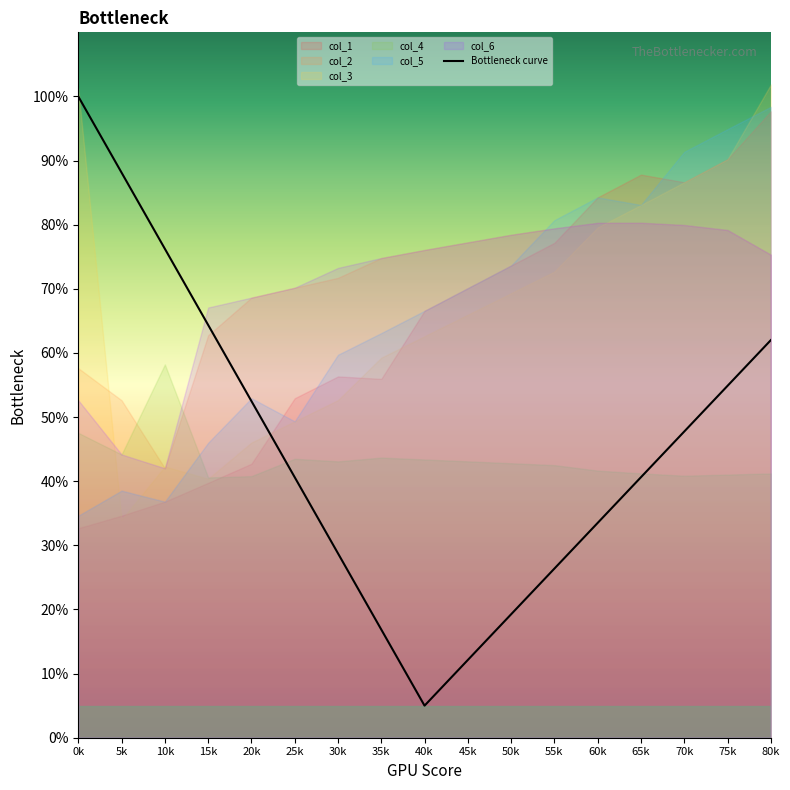

The value at 35k is 22.1. True or false?

False